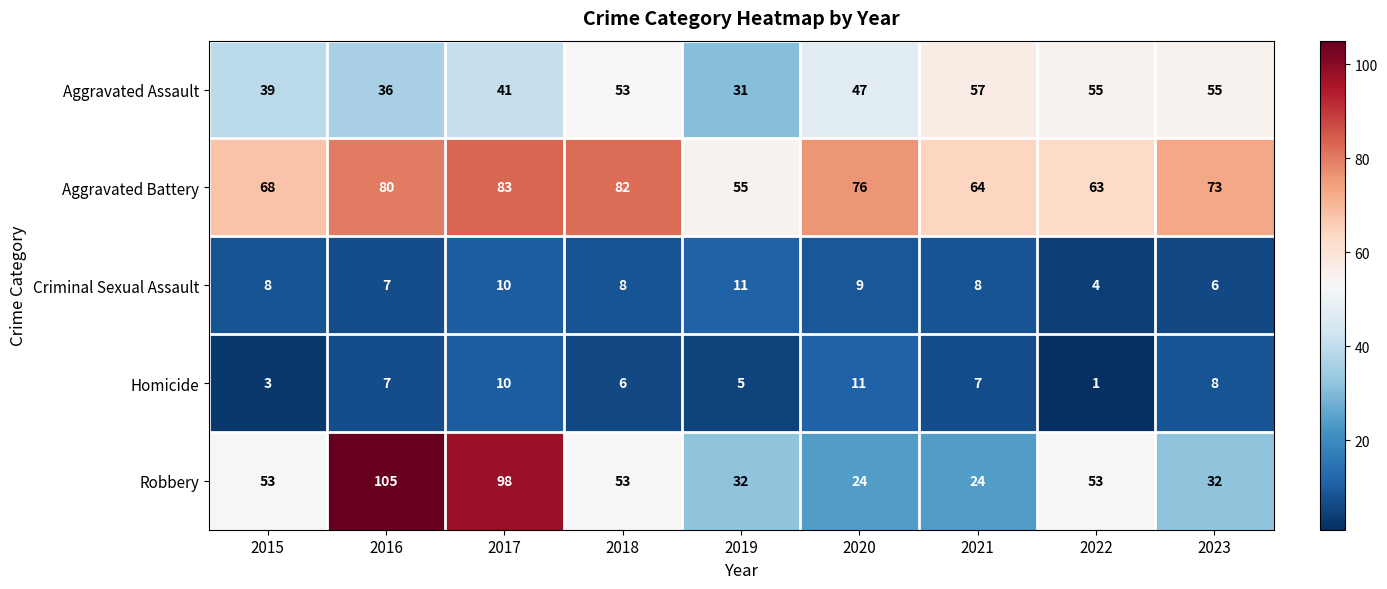

What is the sum of the Aggravated Assault values at 2018 and 2023?

108